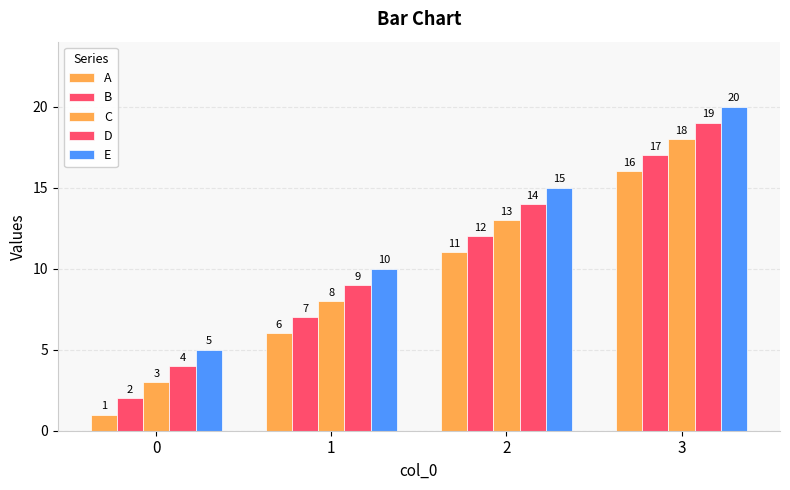

What is the difference between the maximum and minimum values in the D series?

15